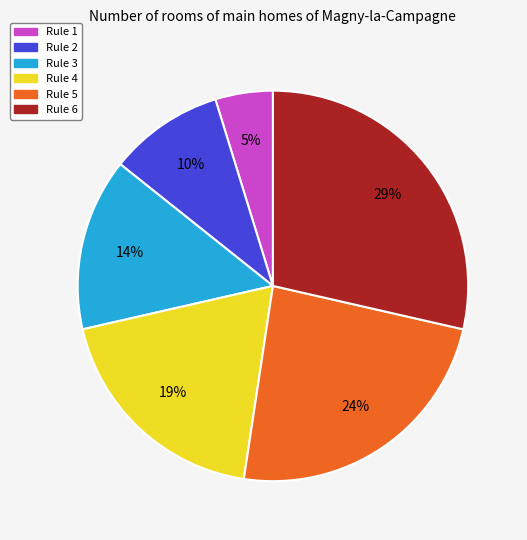

Count the number of slices in the pie.

6